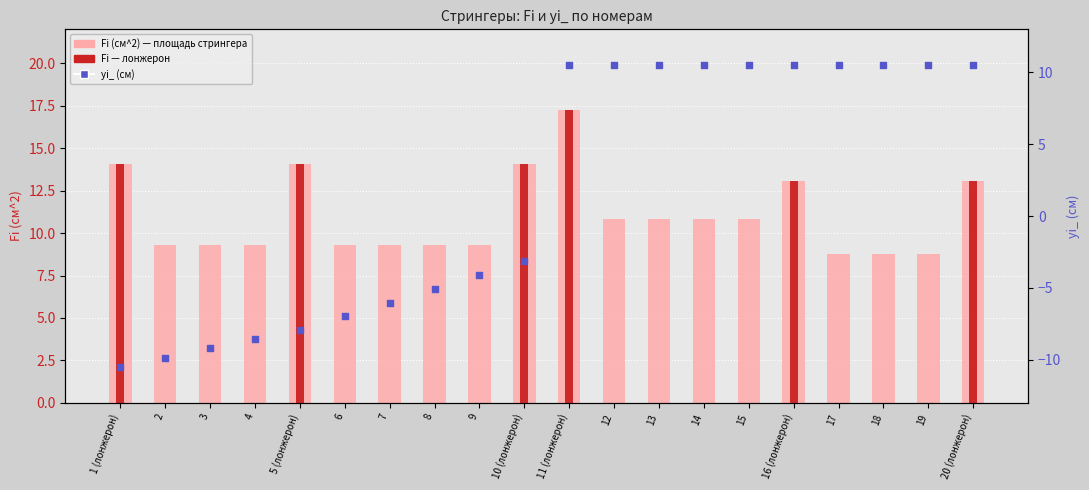

What is the total value across all series at 13?

21.4